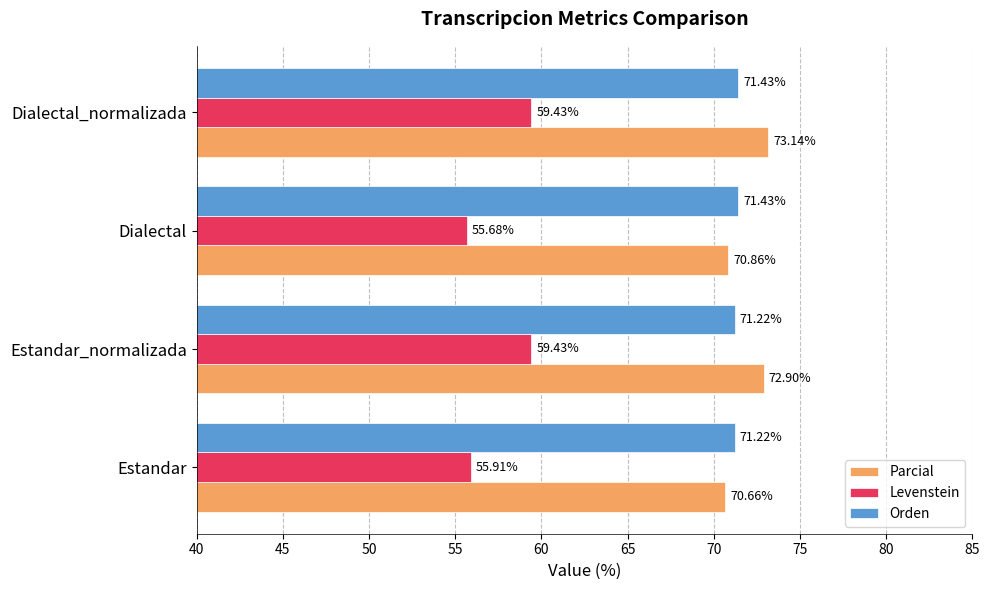

Which series has the largest range (max minus min)?

Levenstein